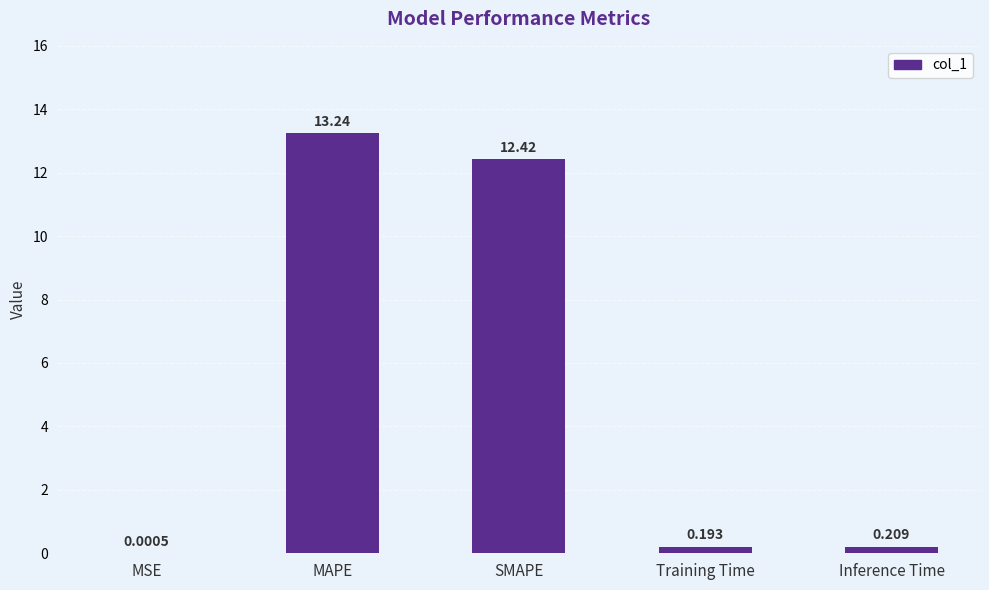

What is the change in value from SMAPE to Training Time?

-12.2